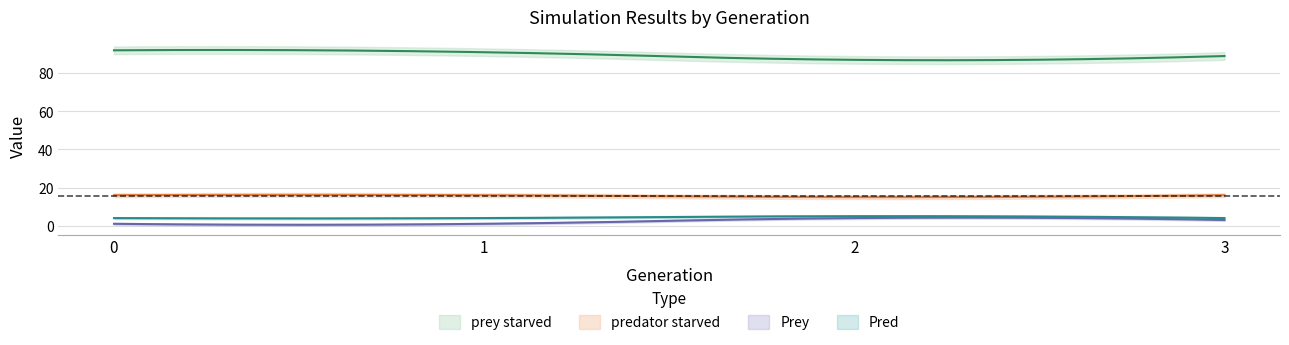

How many values in the Prey series exceed 3?

1